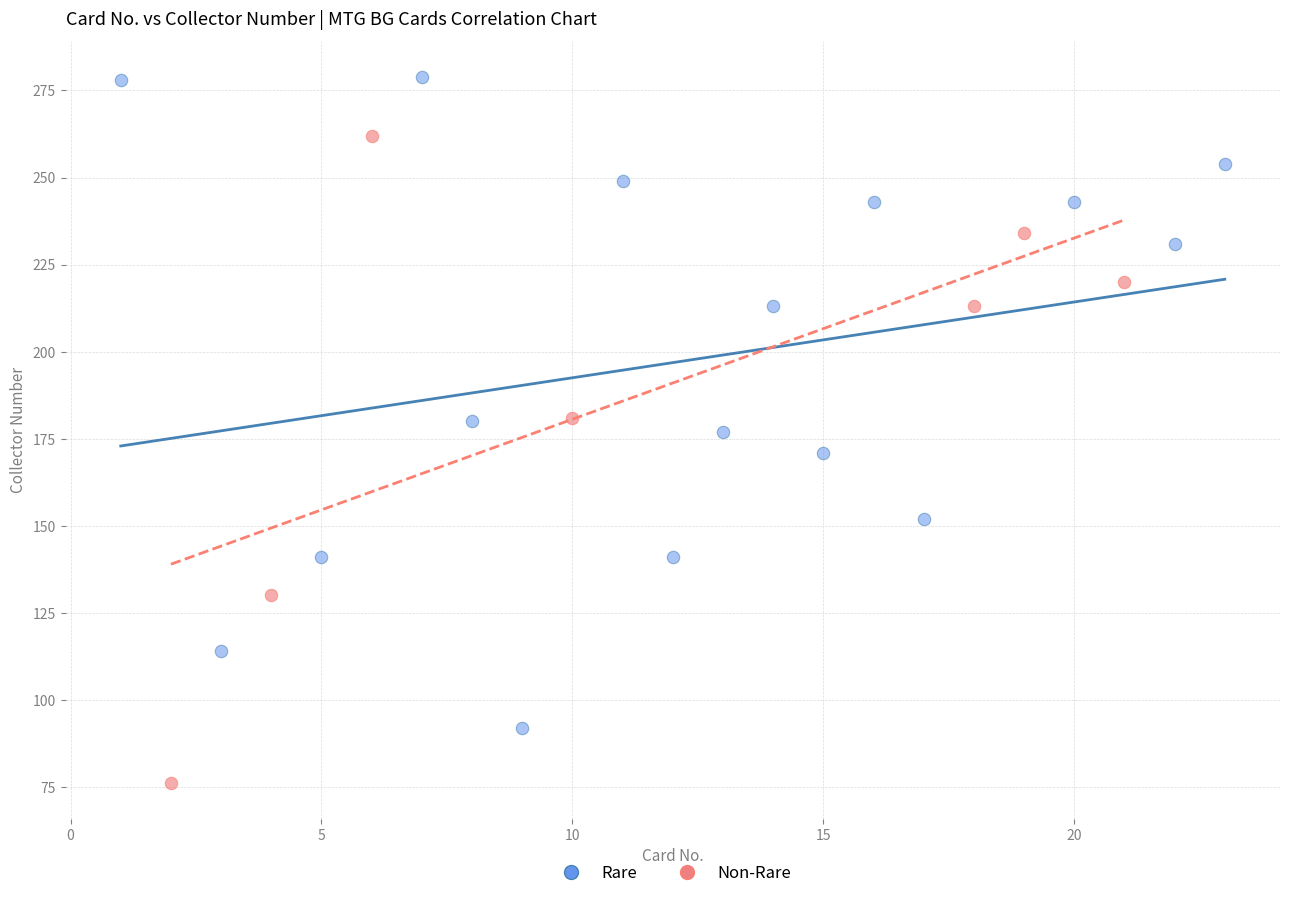

Which series contains the highest Y value?

Rare